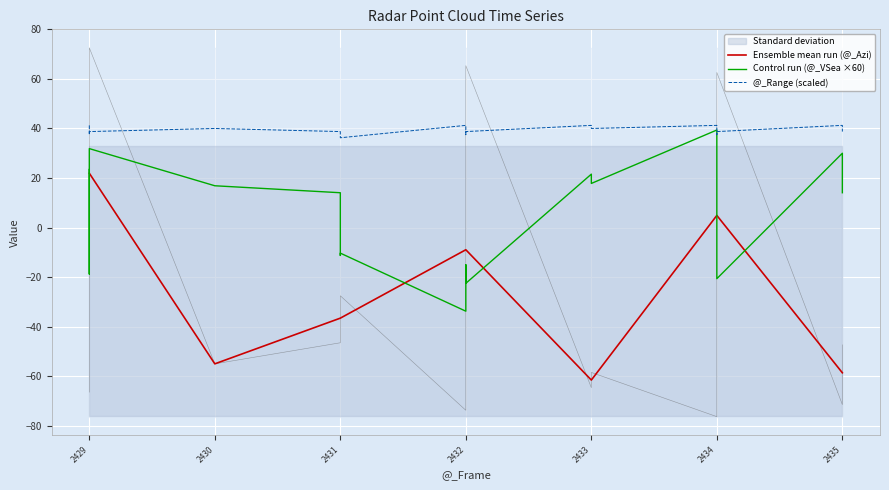

List the series in order of their overall mean, highest first.

@_Range, @_VSea, @_Azi